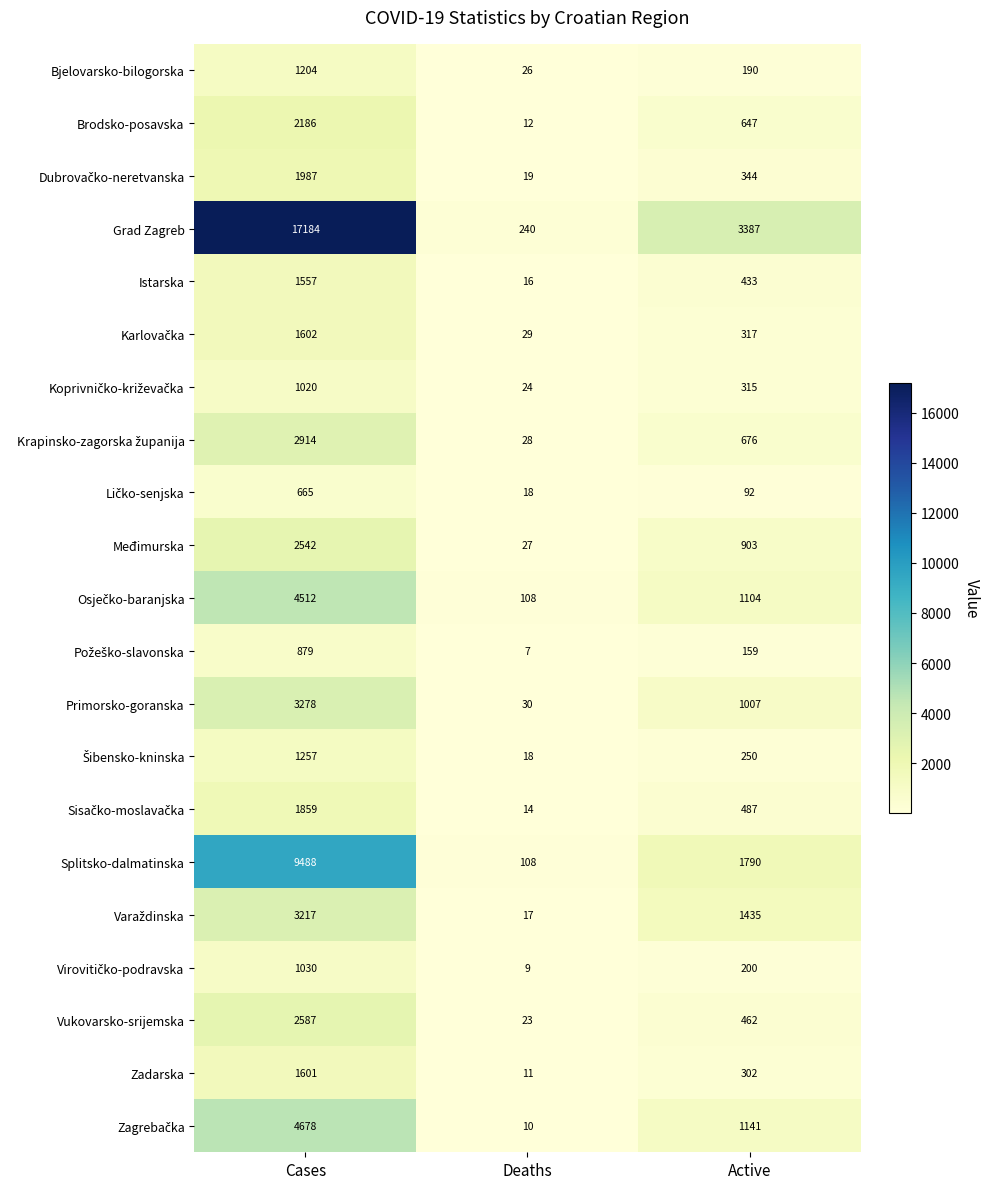

Which series has the widest spread of values?

Grad Zagreb